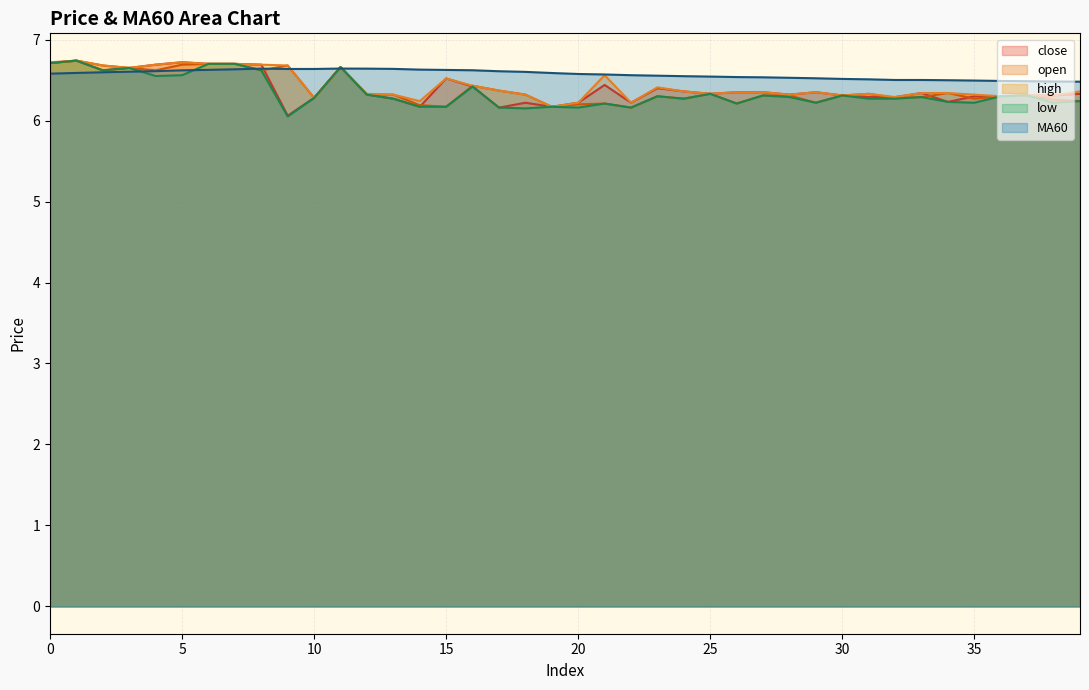

Which category has the highest value across all series?

1